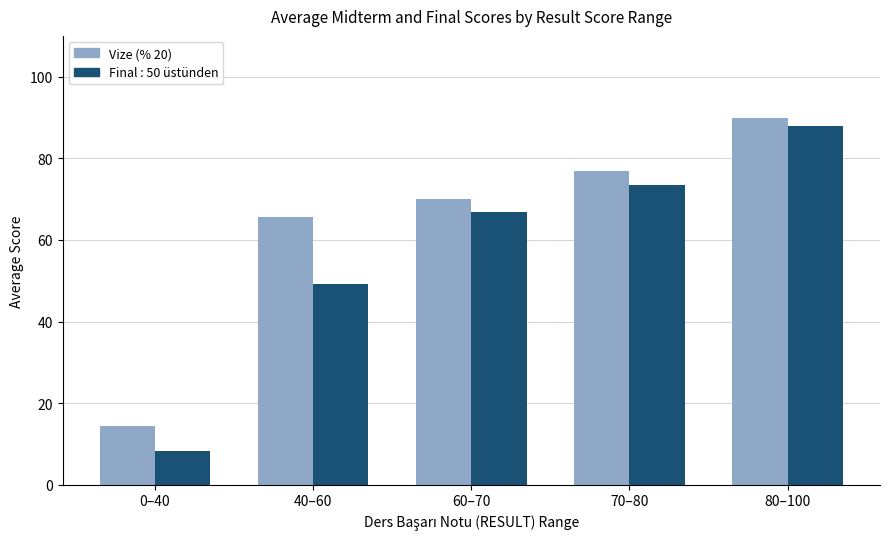

What is the average value of the Final : 50 üstünden series?

57.2